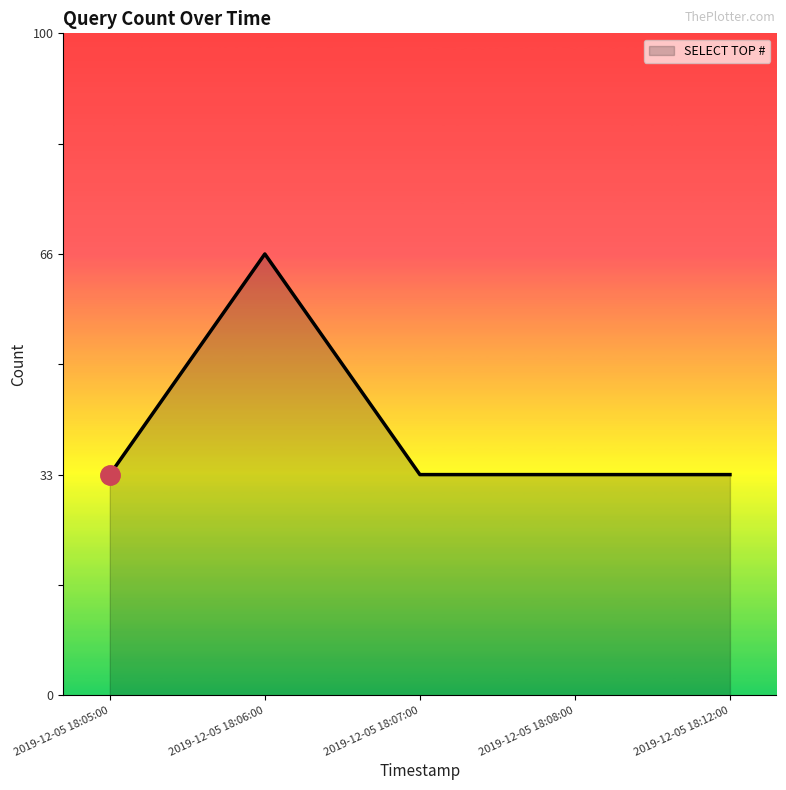

The chart shows a value of 0 at 2019-12-05 18:12:00. True or false?

False